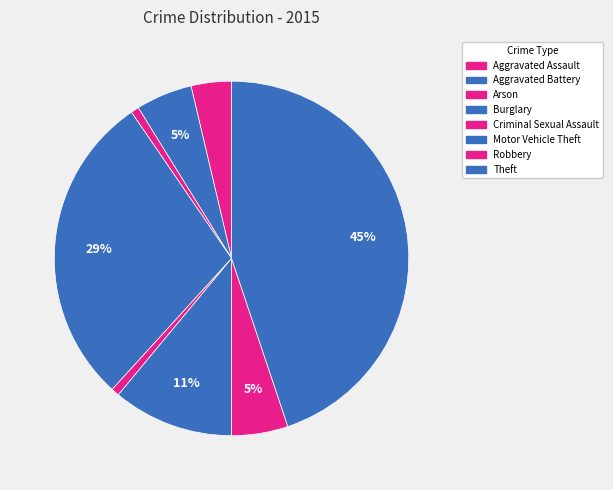

To the nearest percent, what portion does Arson represent?

1%